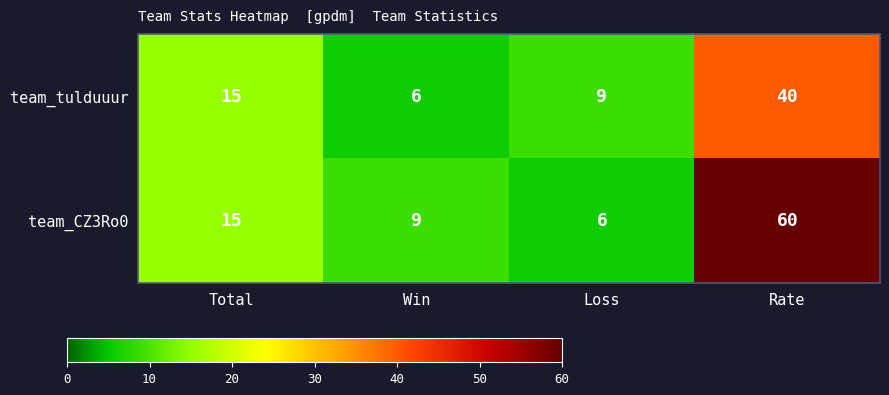

What is the sum of all team_tulduuur values?

70